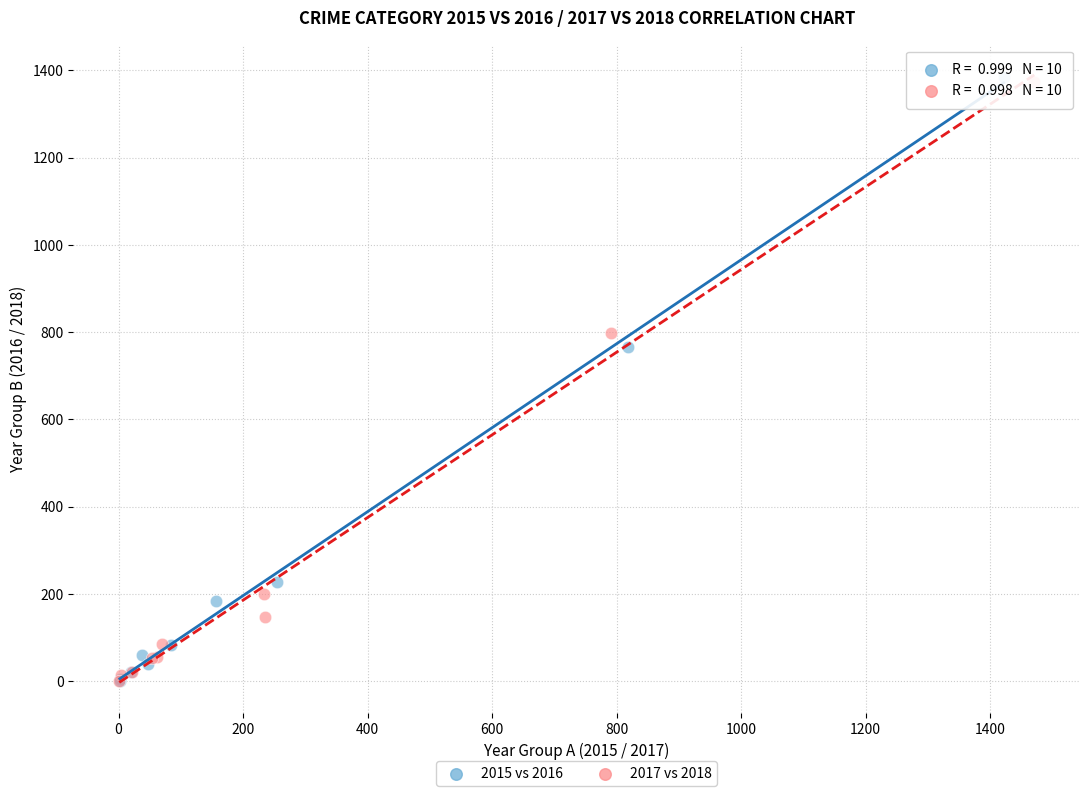

Which series has the widest spread of Y values?

2015 vs 2016